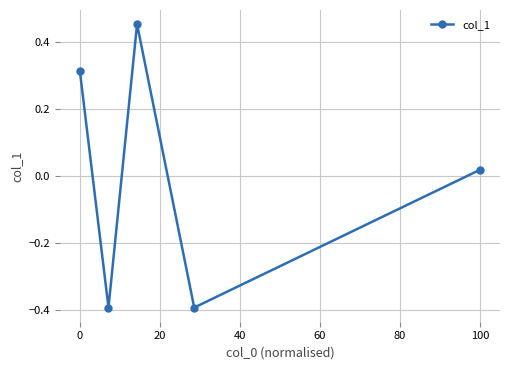

How many interior local peaks (higher than both neighbors) does the data have?

1